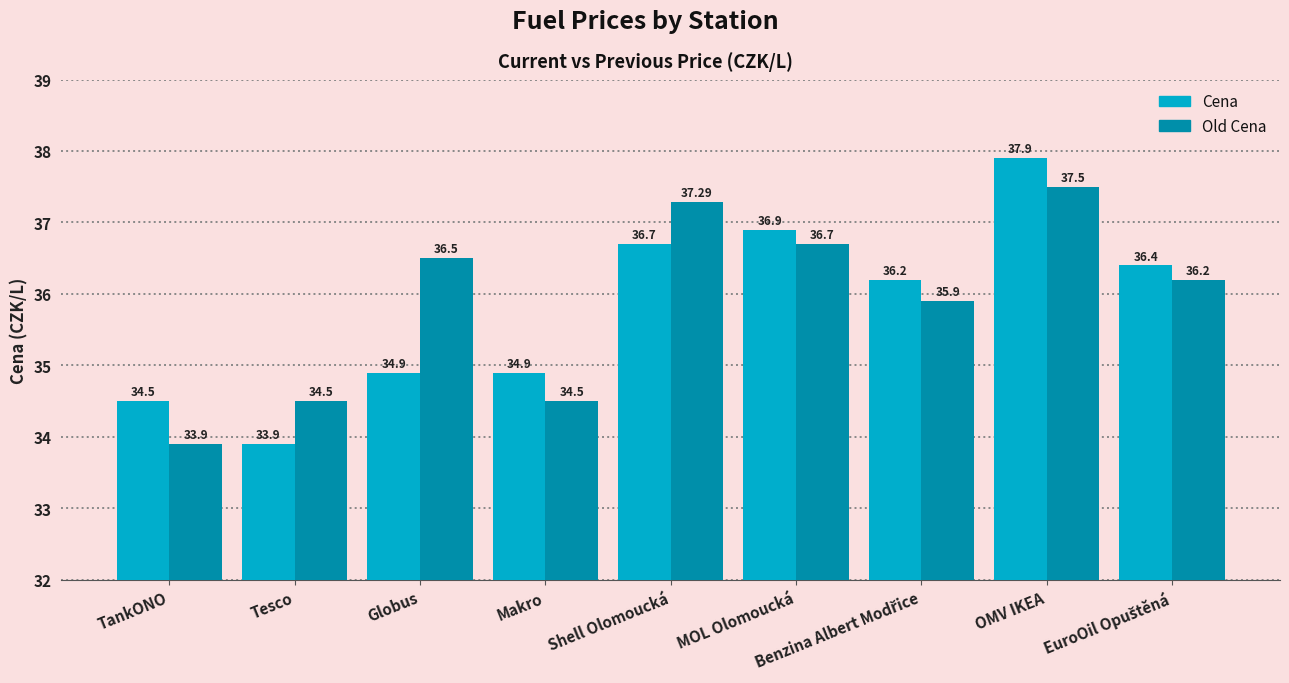

Are the bars grouped side by side (vs. stacked)?

Yes